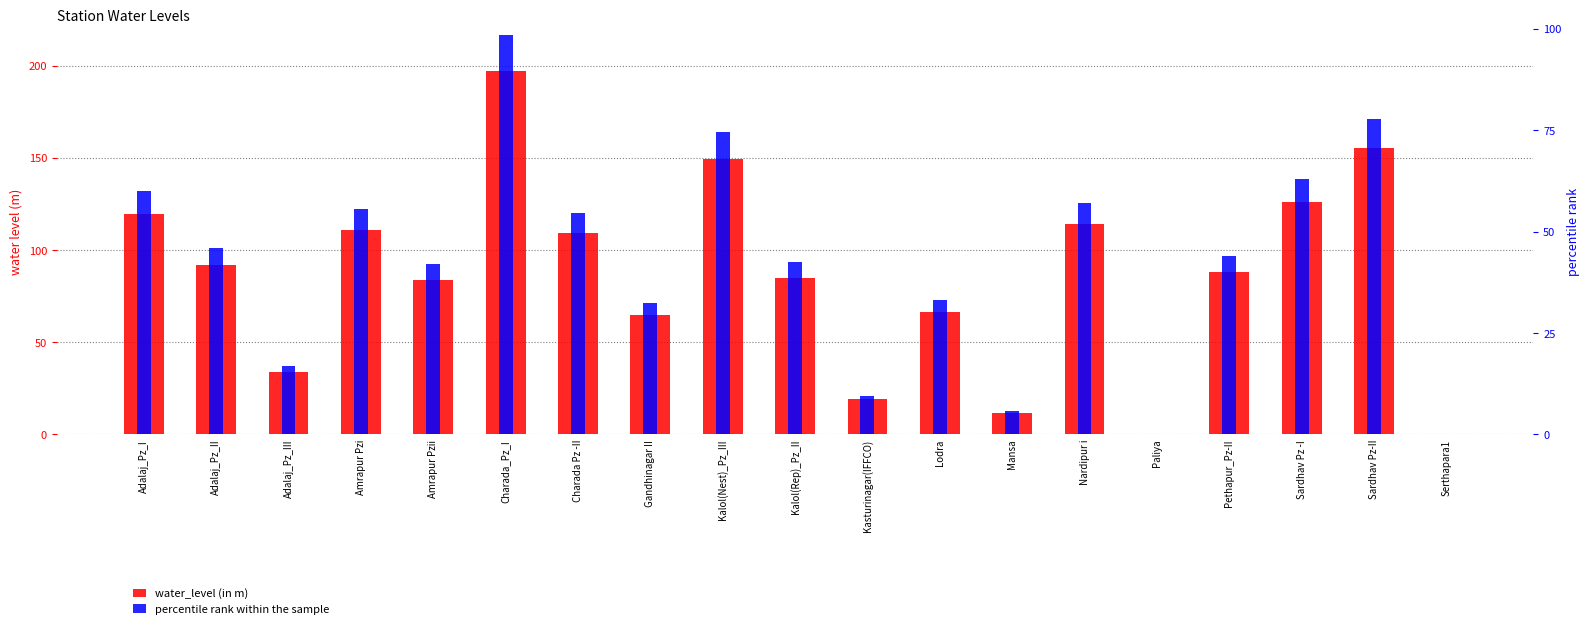

How many data points in percentile rank within the sample are above 44?

9